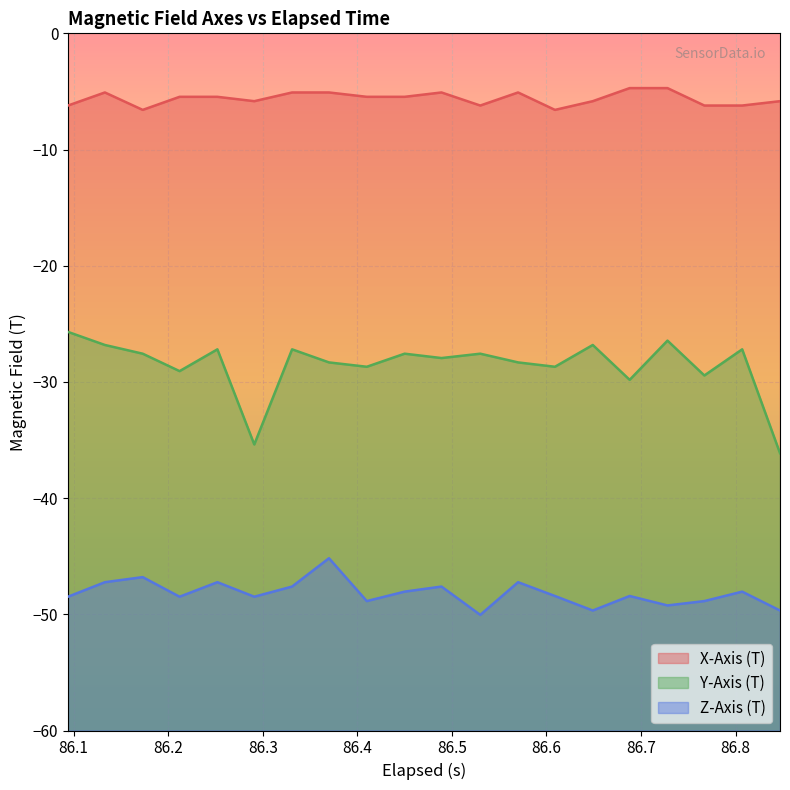

Which series has the widest spread of values?

Y-Axis (T)